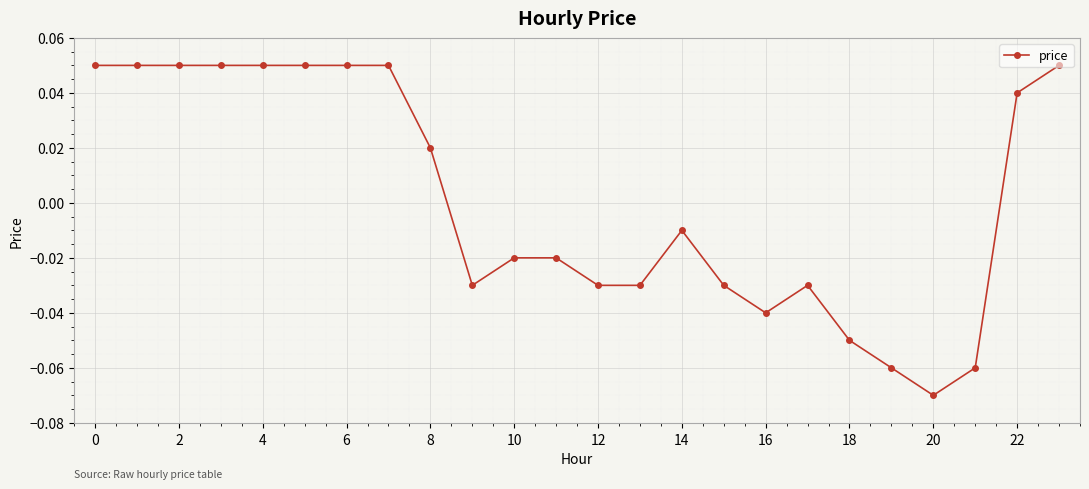

True or false: there are more than 0 points higher than both neighbors.

True